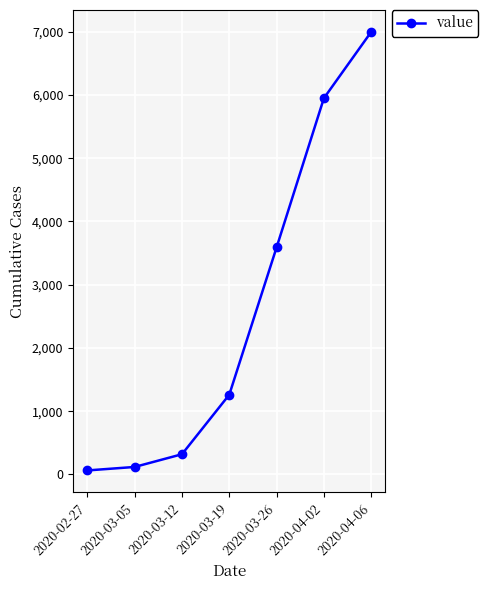

What is the average value?

2614